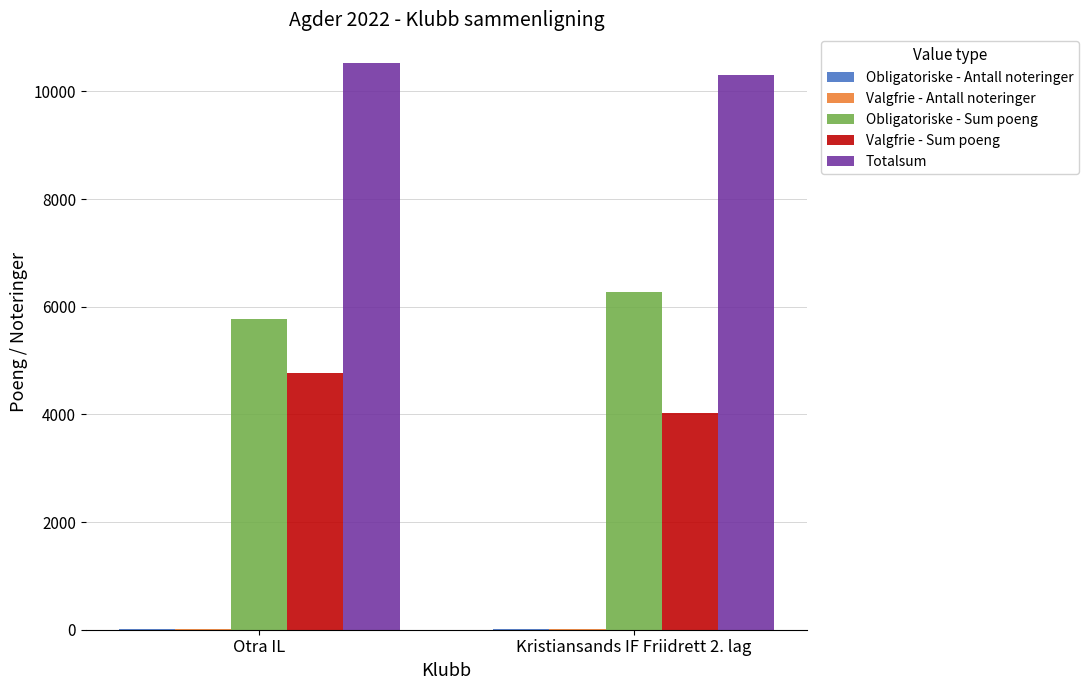

What is the spread (max minus min) of values at Otra IL?

10524